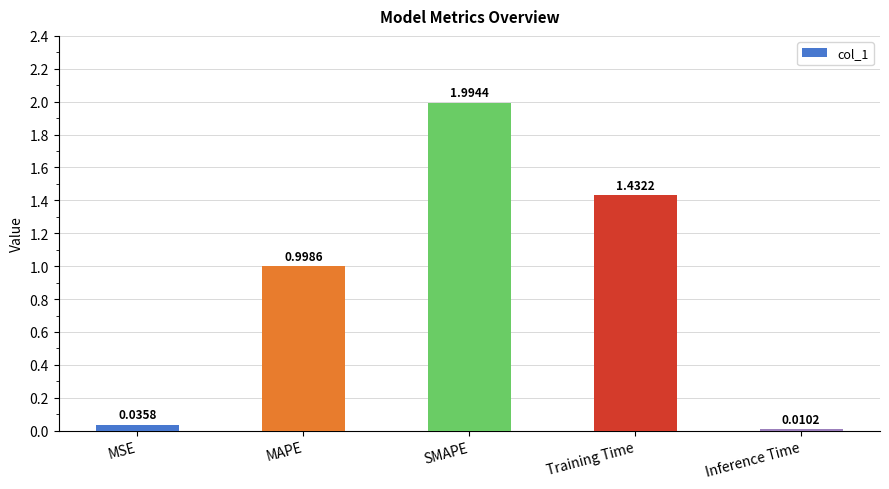

What is the average value?

0.9